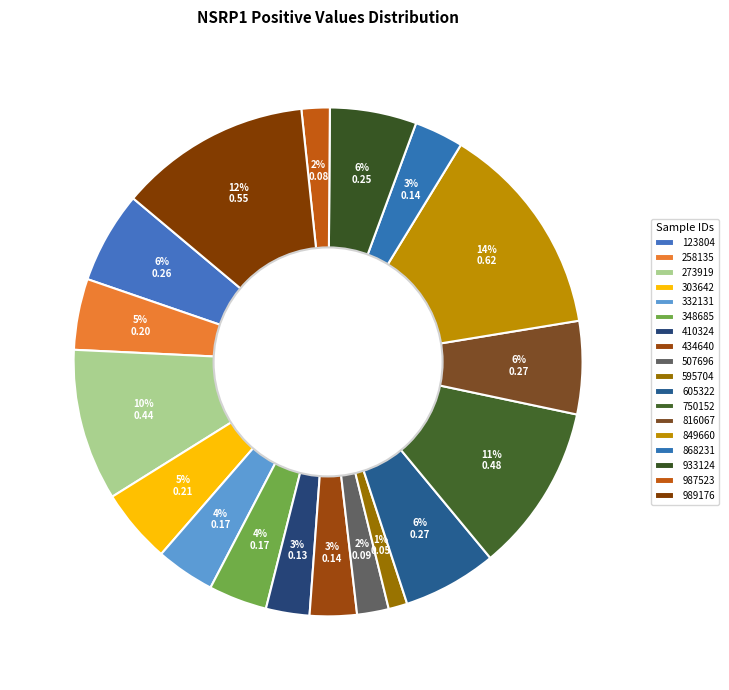

Is it true that 258135 is 5% of the pie?

True